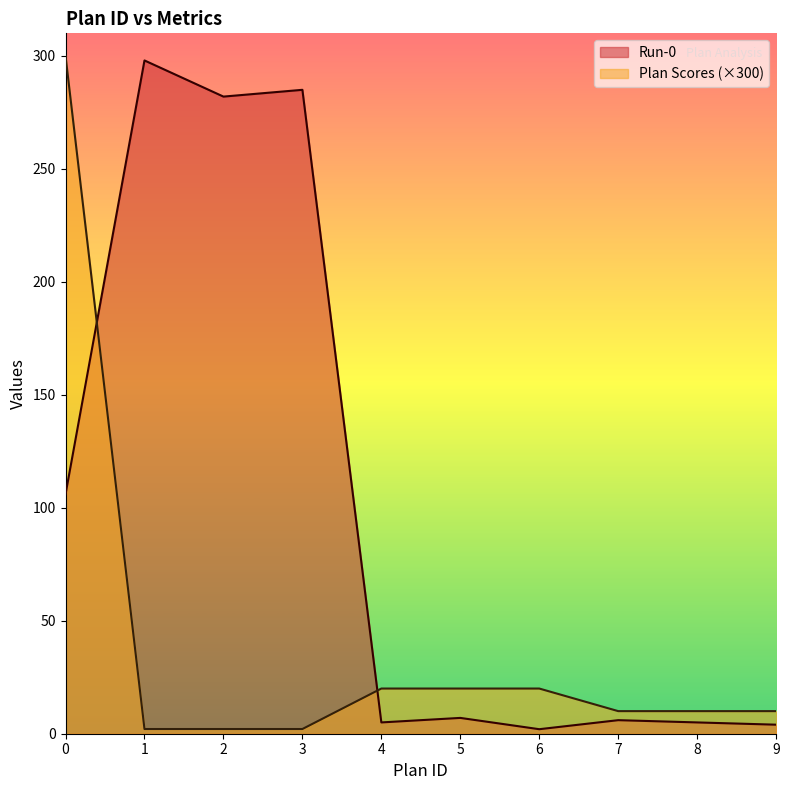

Which series changed the most between 1 and 2?

Run-0